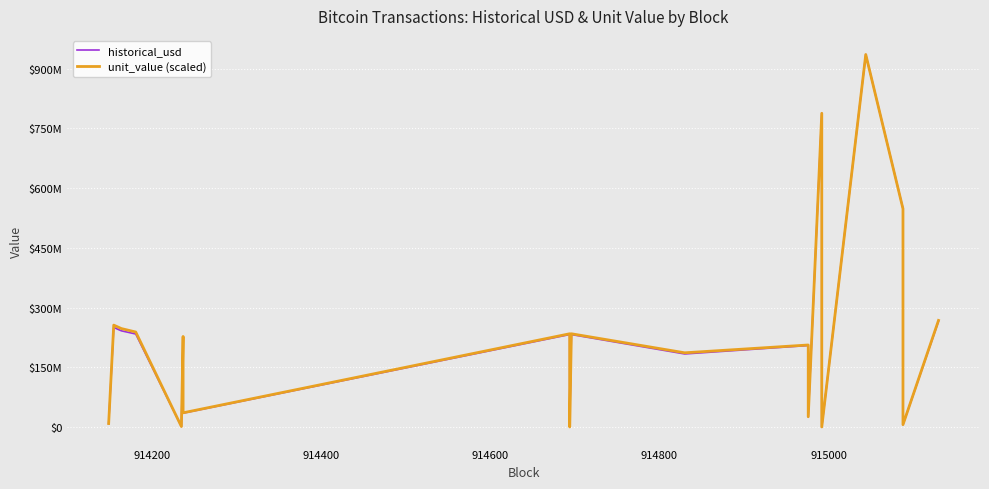

How many lines are shown in the chart?

2